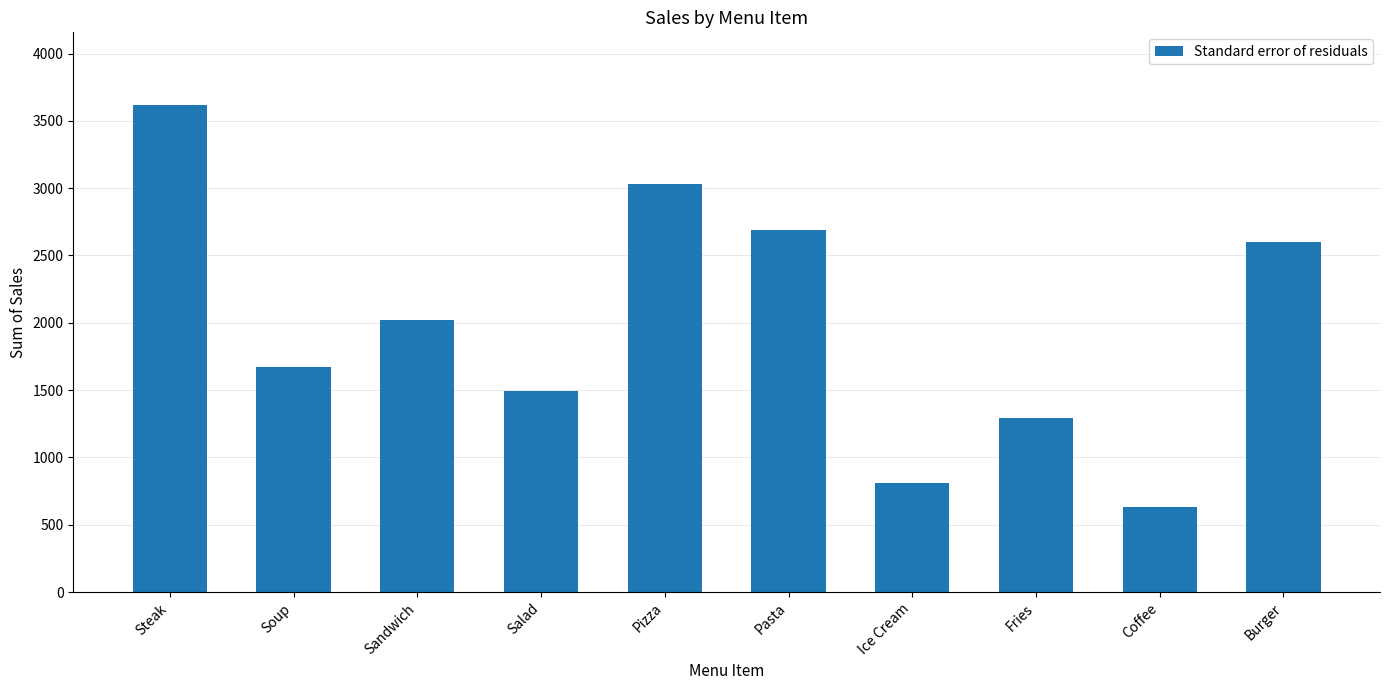

What is the change in value from Pizza to Burger?

-430